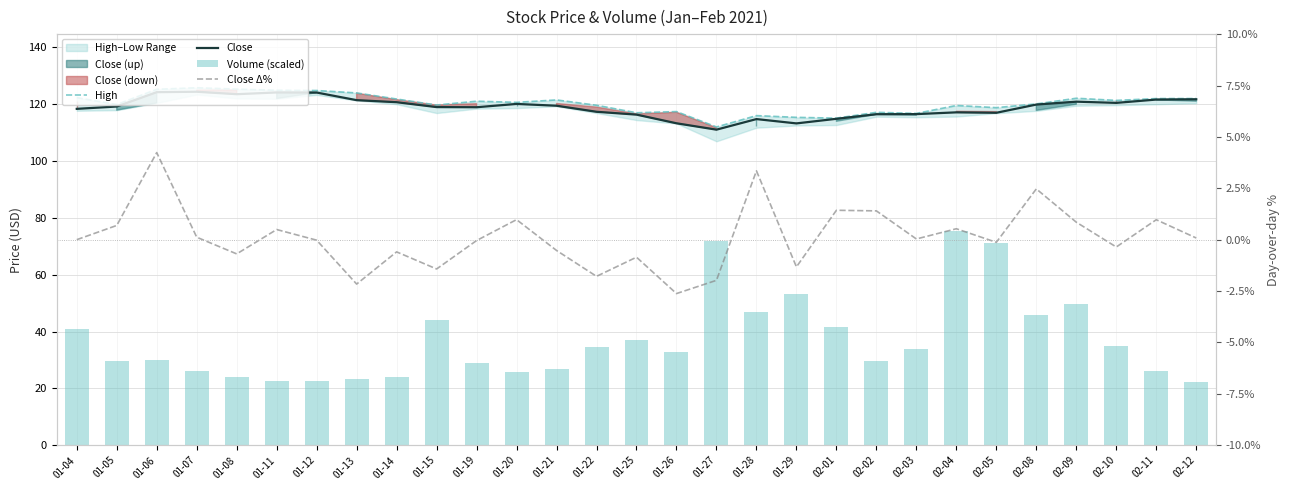

Which label corresponds to the largest value in the chart?

01-07